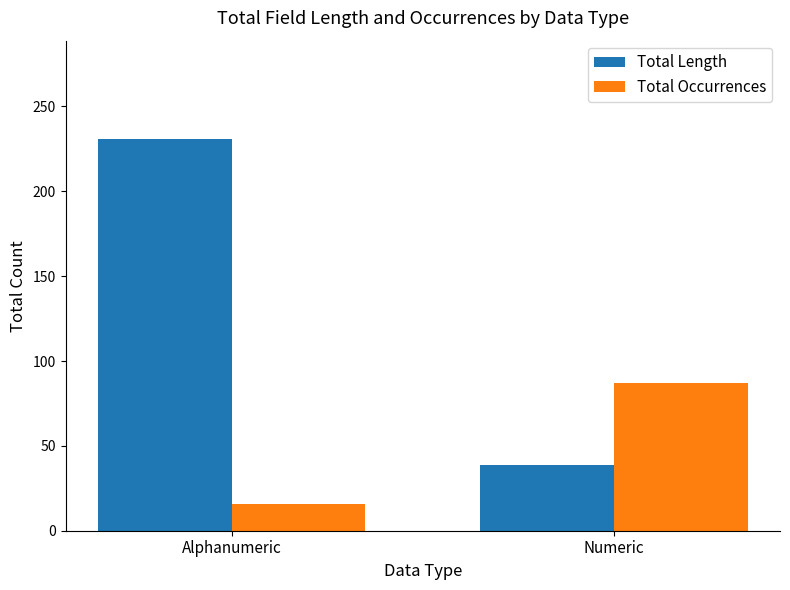

Reading right to left, transcribe all the data shown in this chart.

Total Length: Numeric=39	Alphanumeric=231
Total Occurrences: Numeric=87	Alphanumeric=16